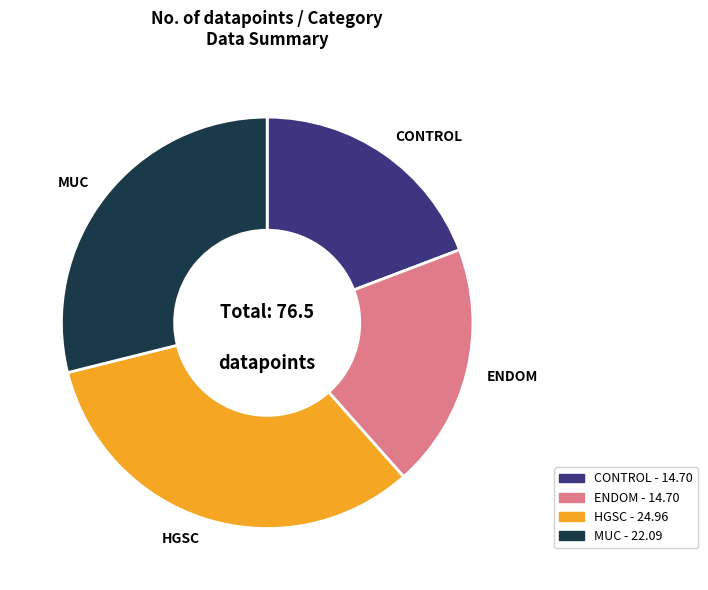

What is the ratio of the value at ENDOM to the value at HGSC?

0.6